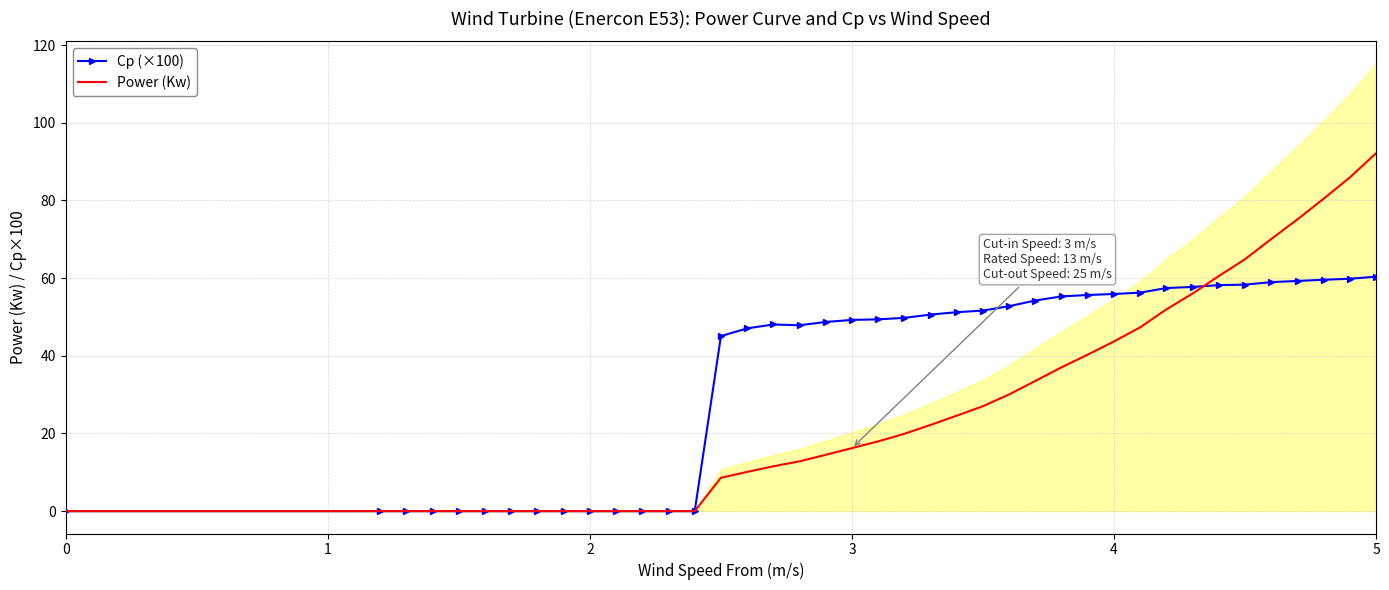

Which series ends up on top after the final intersection of Power (Kw) and Cp (×100)?

Power (Kw)